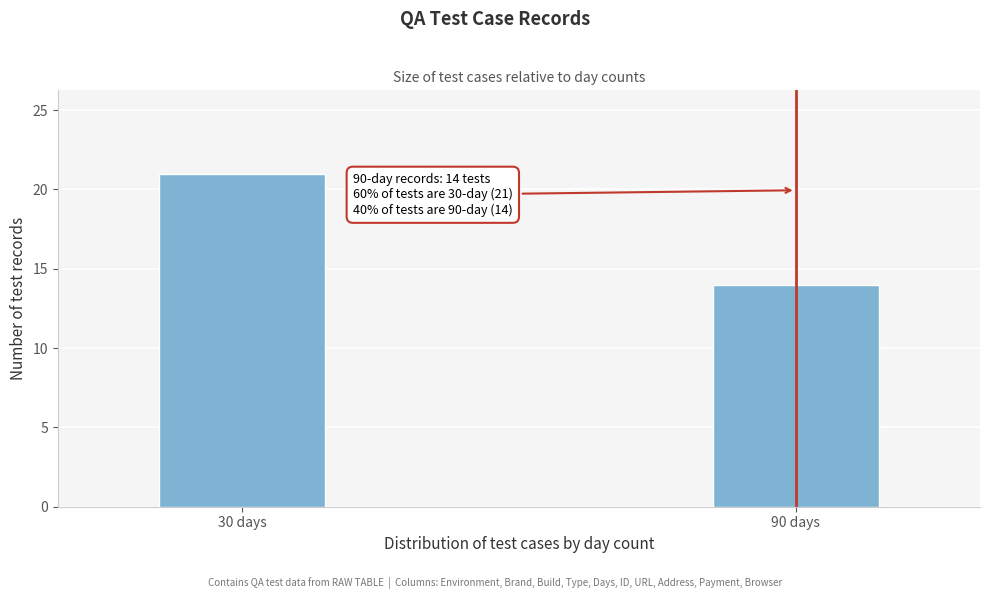

Reading left to right, list all the values displayed in this chart.

30 days=21	90 days=14